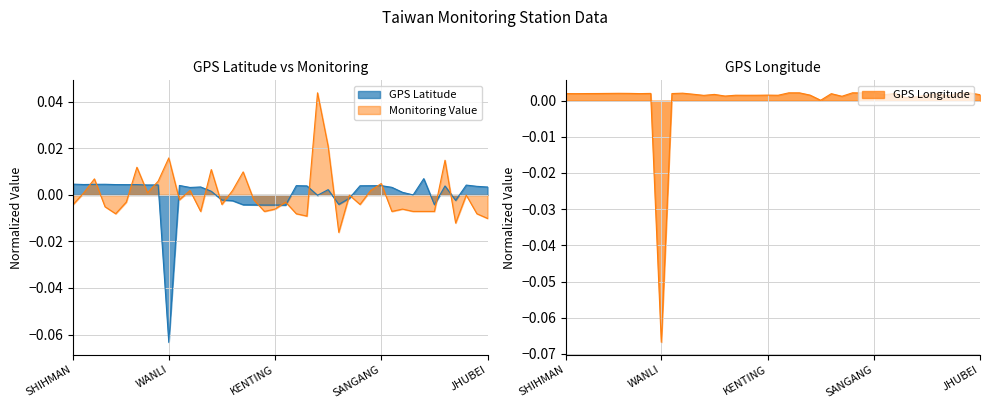

Is it true that GPS Latitude equals 0.0 at TAICHUNG?

False